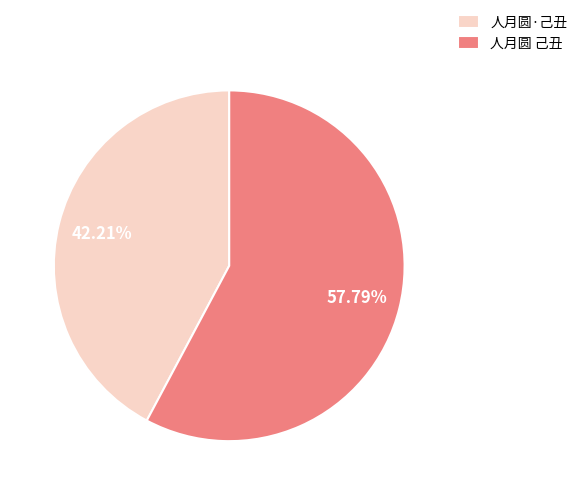

What is the majority slice?

人月圆 己丑